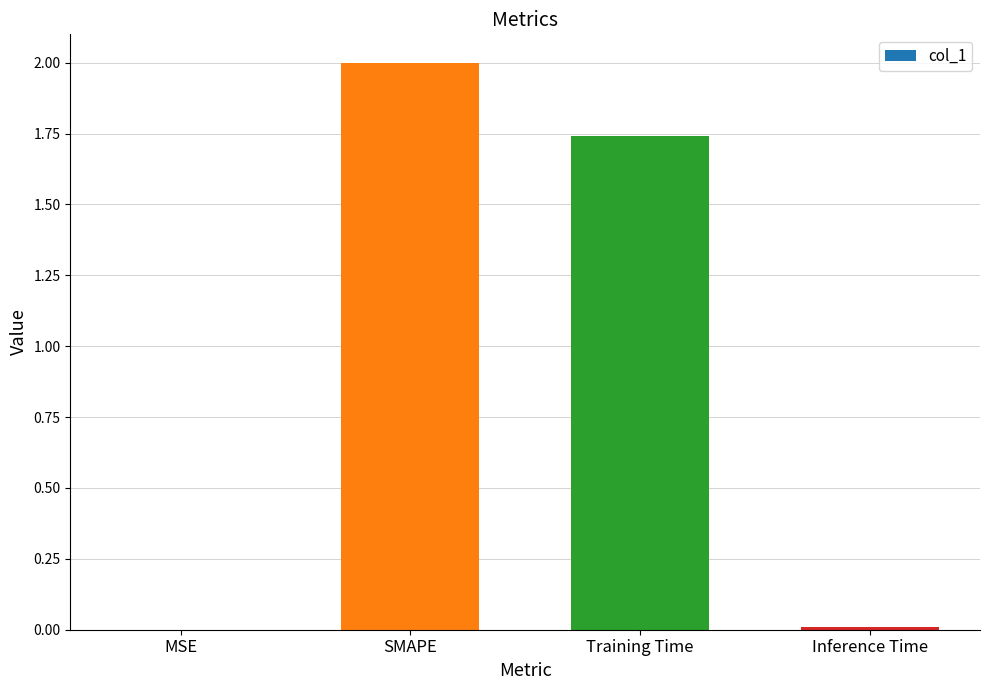

Approximately how many times larger is the value at Training Time compared to SMAPE?

0.9